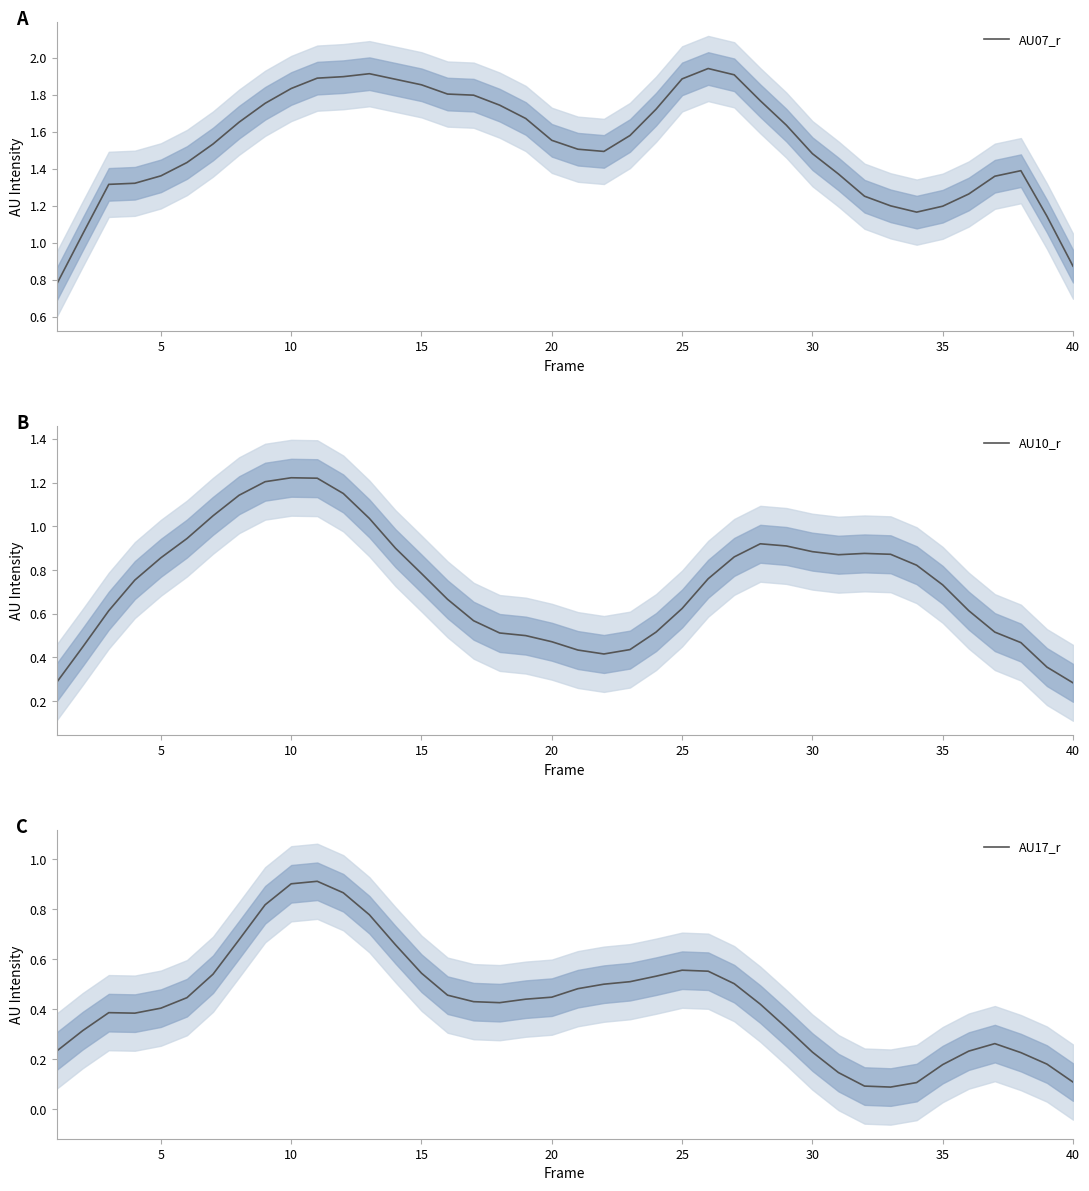

In AU07_r, how many points are lower than both neighbors (excluding endpoints)?

2